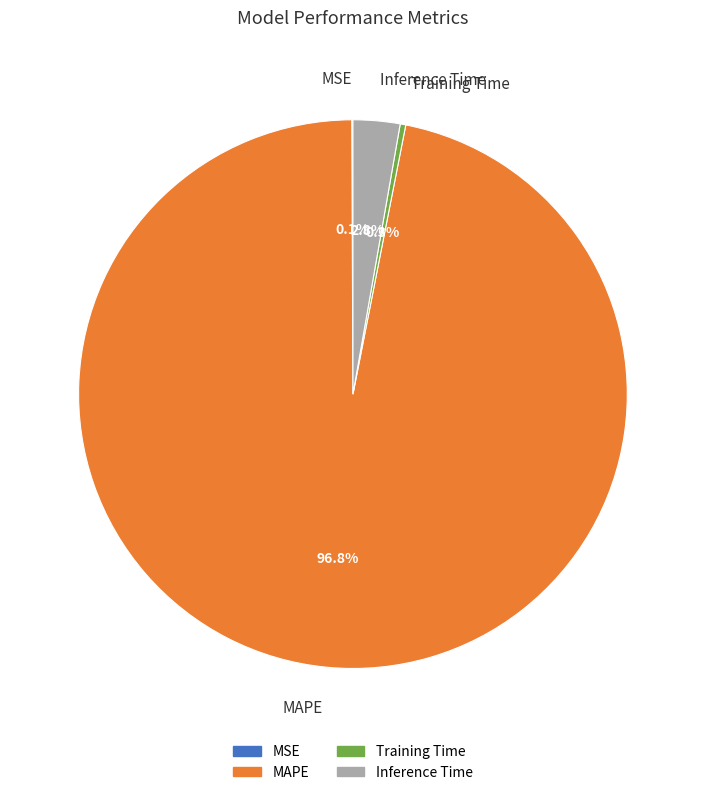

To the nearest percent, what is the difference between the MAPE and Inference Time slice percentages?

94%